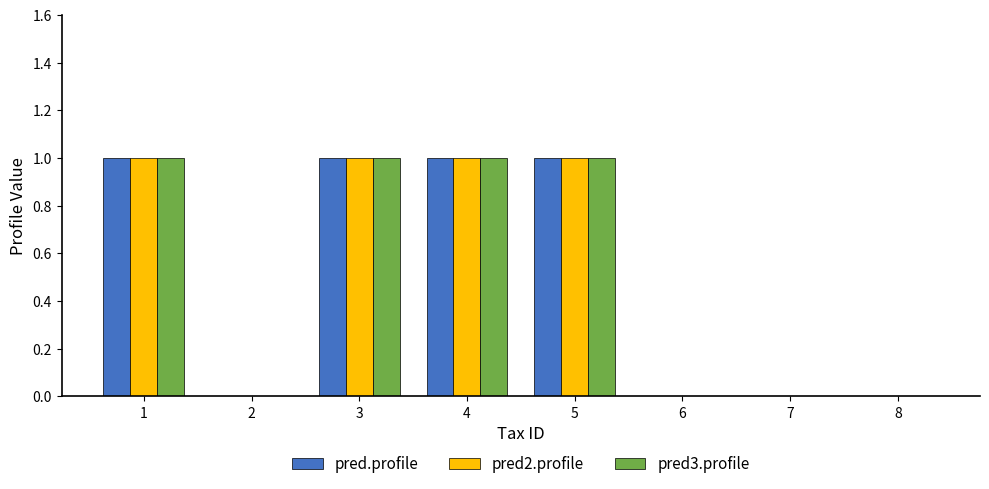

Is the value of pred3.profile at 8 greater than the value of pred.profile at 5?

No